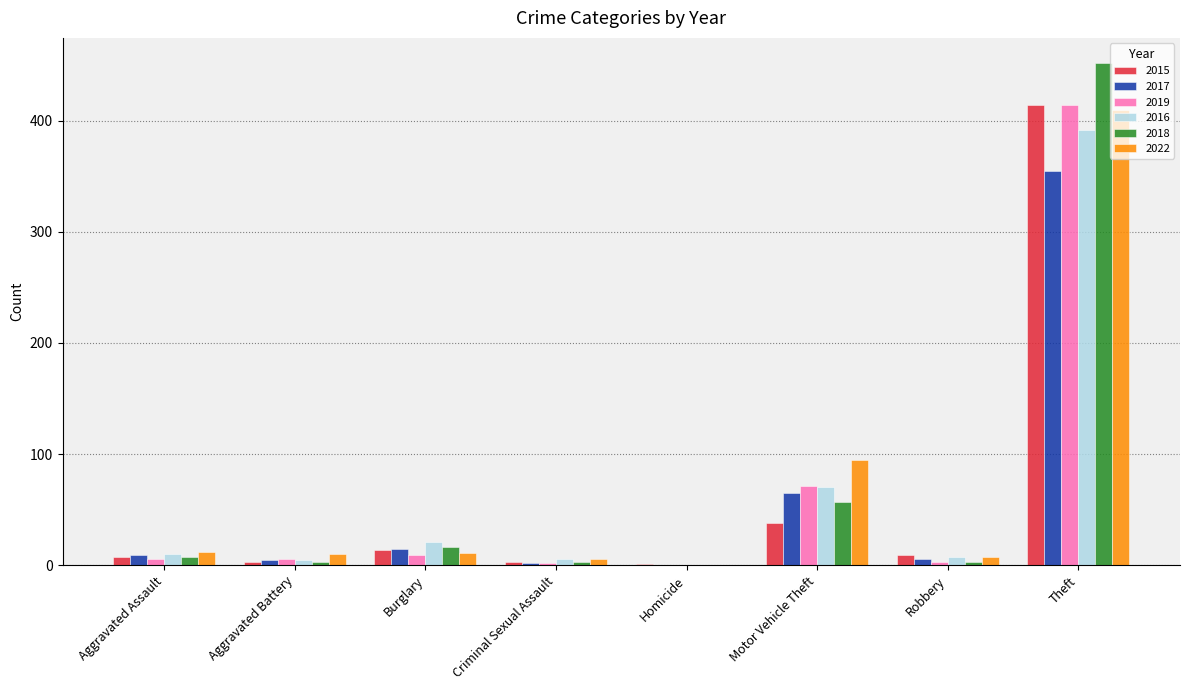

True or false: 2022 has a value of 228 at Homicide.

False